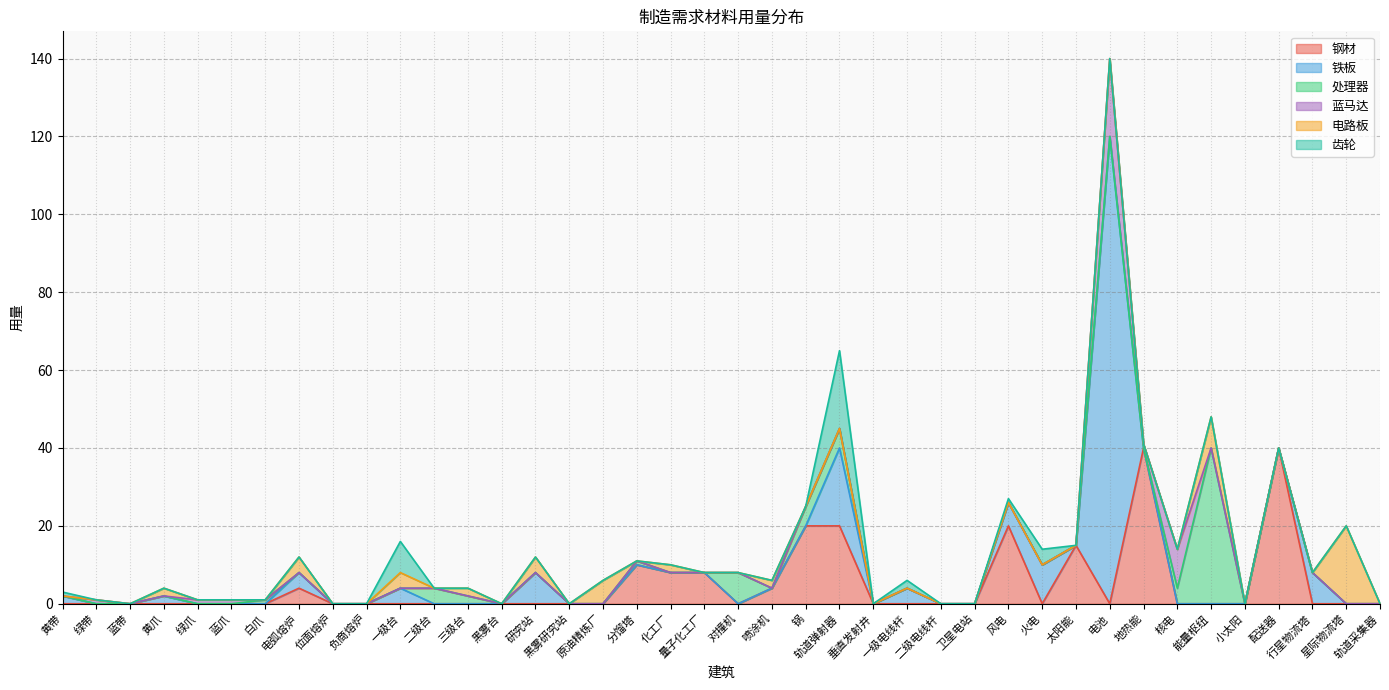

How many positive values does the 处理器 series have?

9